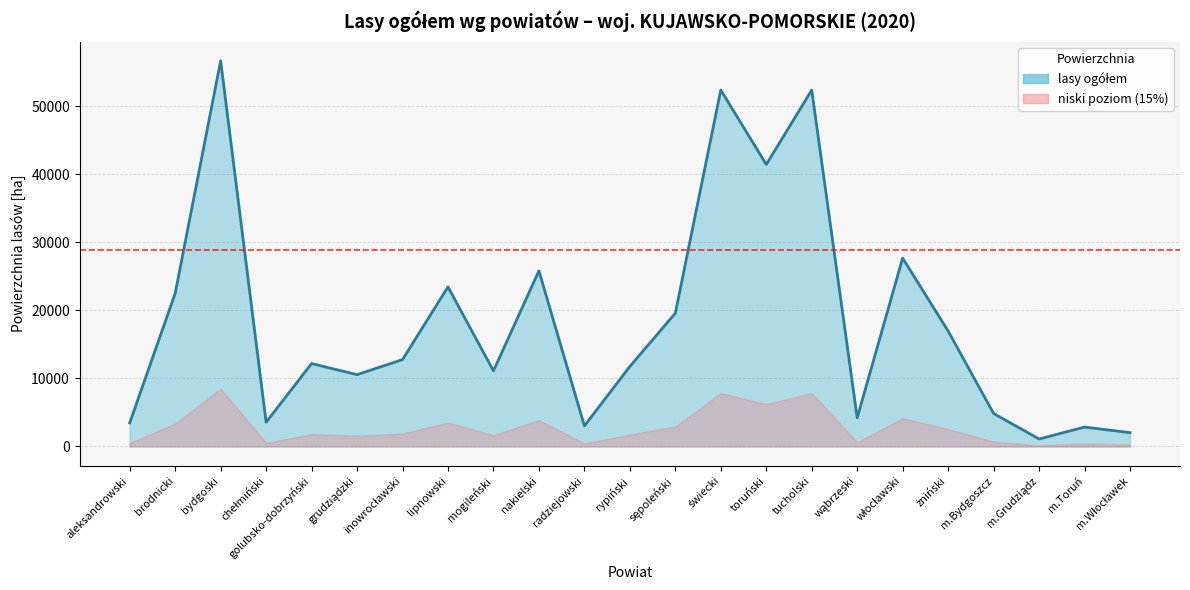

Rank the categories by value from highest to lowest.

bydgoski, świecki, tucholski, toruński, włocławski, nakielski, lipnowski, brodnicki, sępoleński, żniński, inowrocławski, golubsko-dobrzyński, rypiński, mogileński, grudziądzki, m.Bydgoszcz, wąbrzeski, chełmiński, aleksandrowski, radziejowski, m.Toruń, m.Włocławek, m.Grudziądz